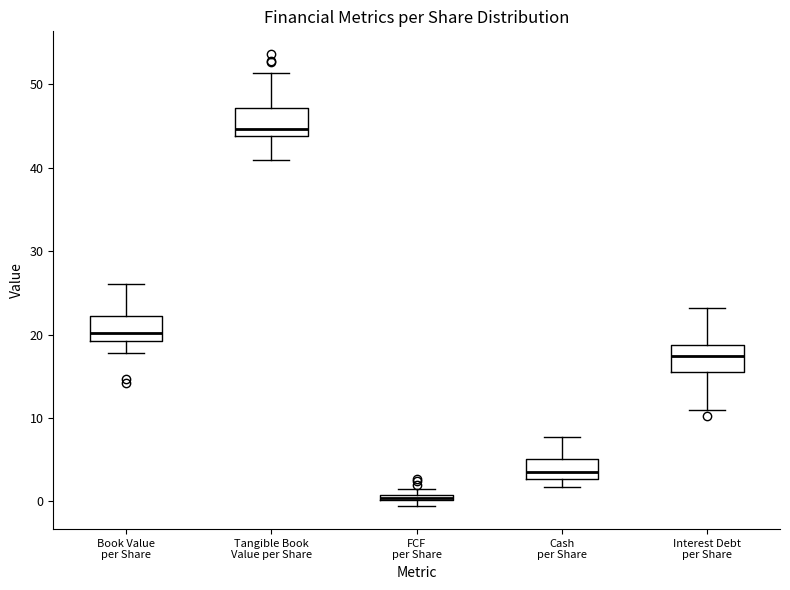

Which box's median line is the lowest?

FCF per Share